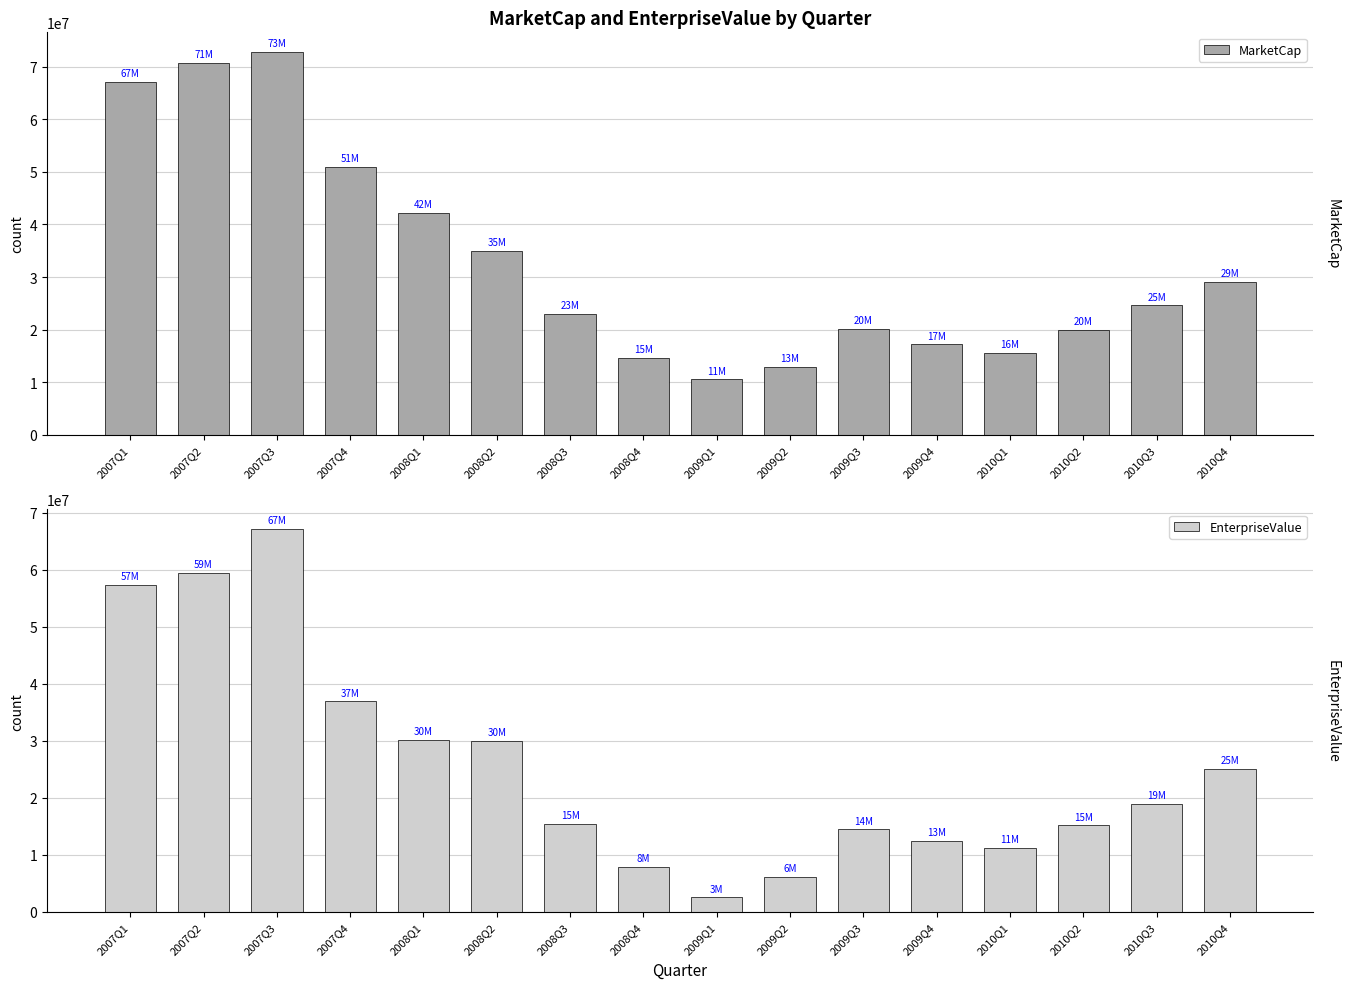

What is the spread (max minus min) of values at 2007Q4?

13964000.0